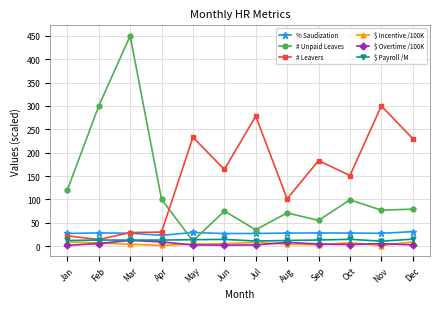

What is the greatest value displayed?

450.0